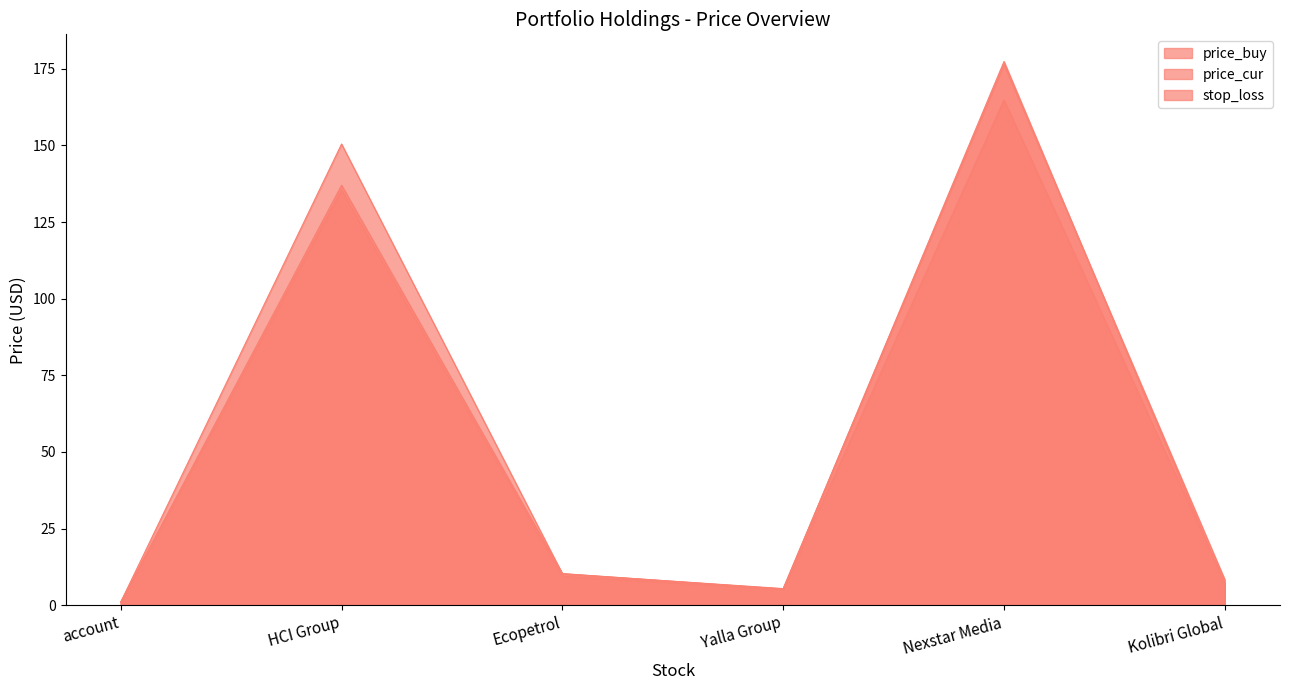

What is the total value across all series at account?

2.9